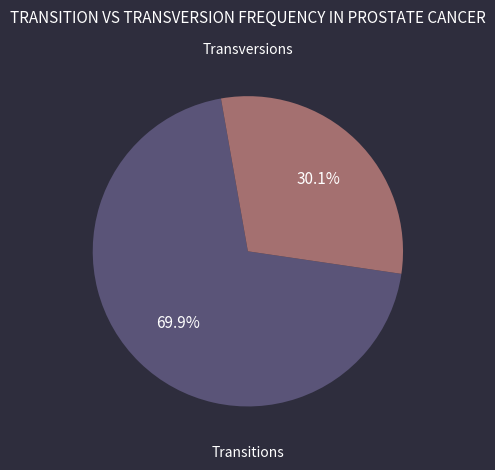

Does any single category account for the majority?

Yes